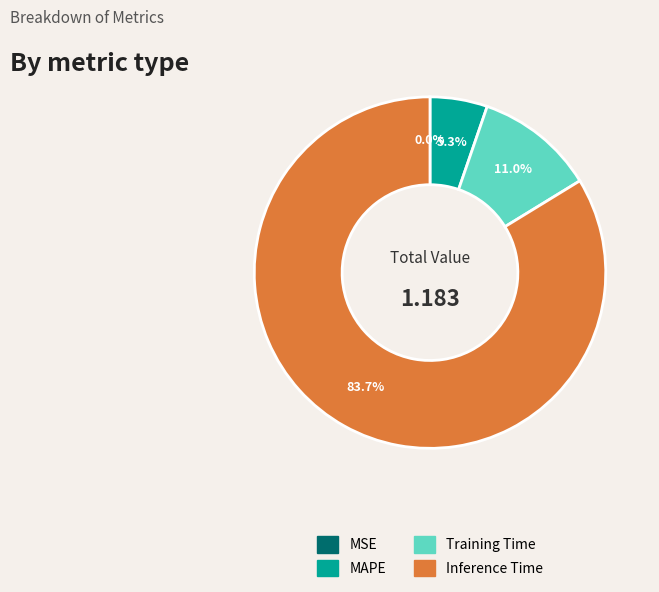

What is the change in value from Training Time to Inference Time?

+0.9